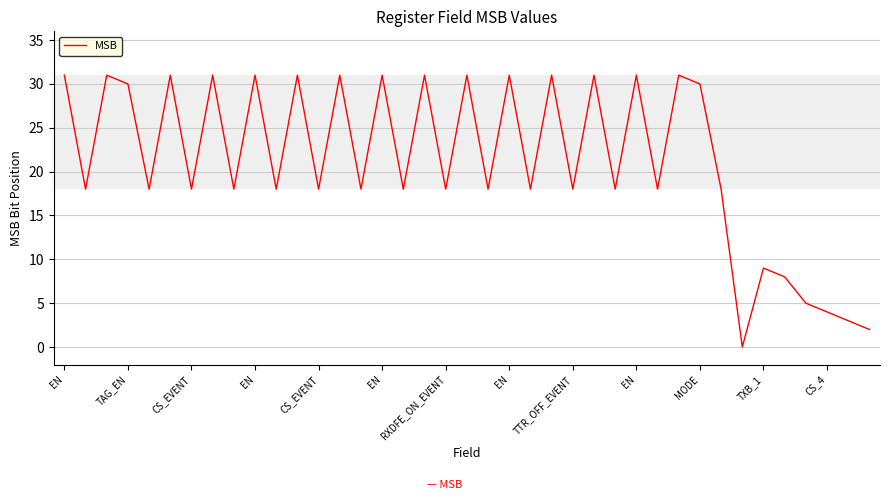

What is the greatest value displayed?

31